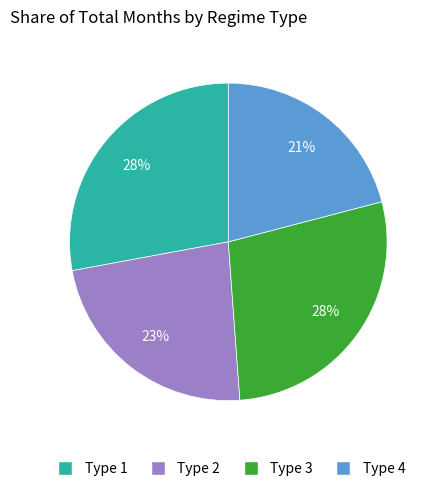

Which slice is the smallest?

Type 4